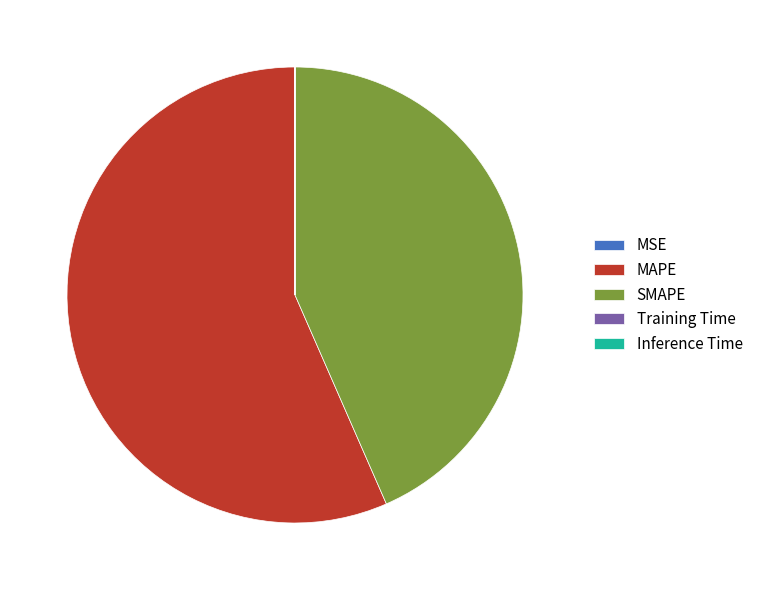

Which slice represents more than half of the pie?

MAPE